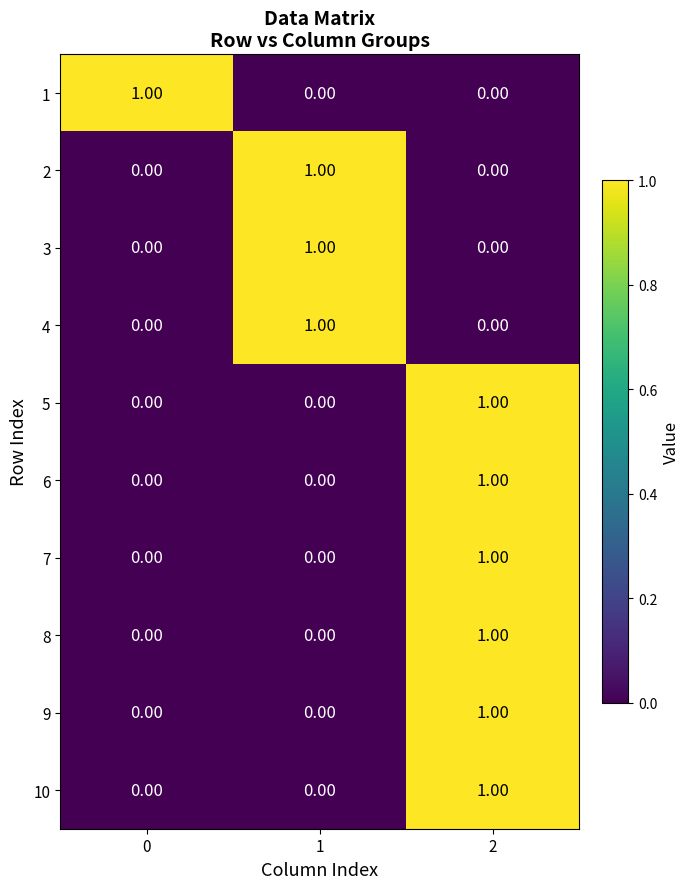

At how many categories does at least one series exceed 0?

3